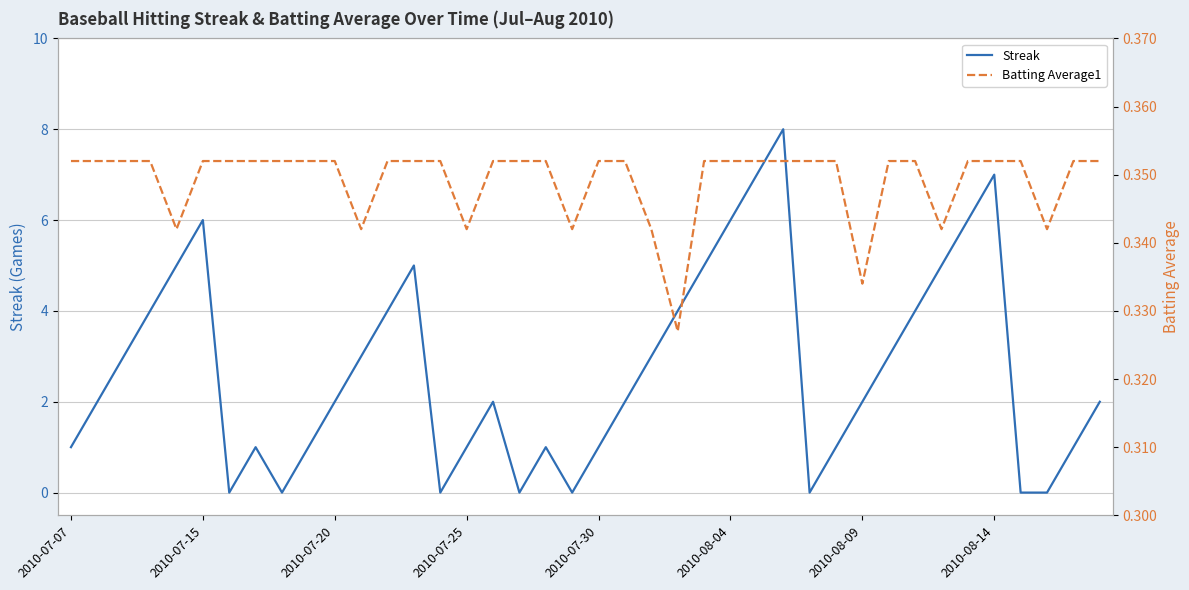

The value of Streak at 17 is 2.6. True or false?

False